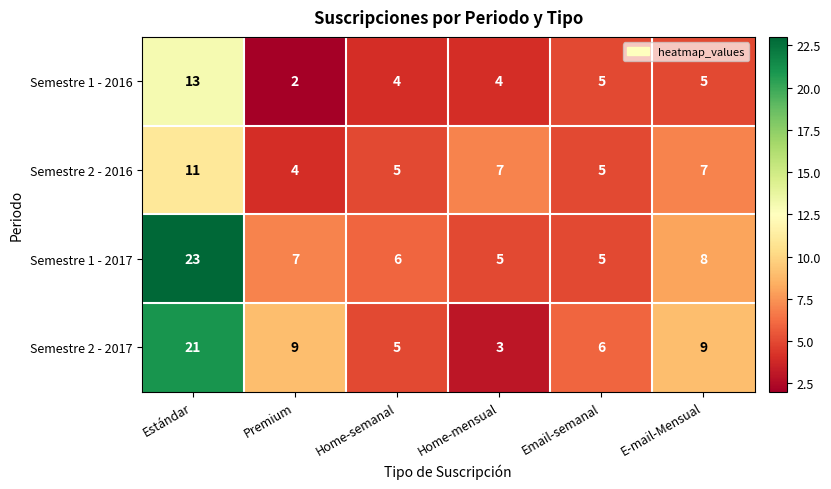

What is the difference between the maximum and minimum values in the Semestre 2 - 2016 series?

7